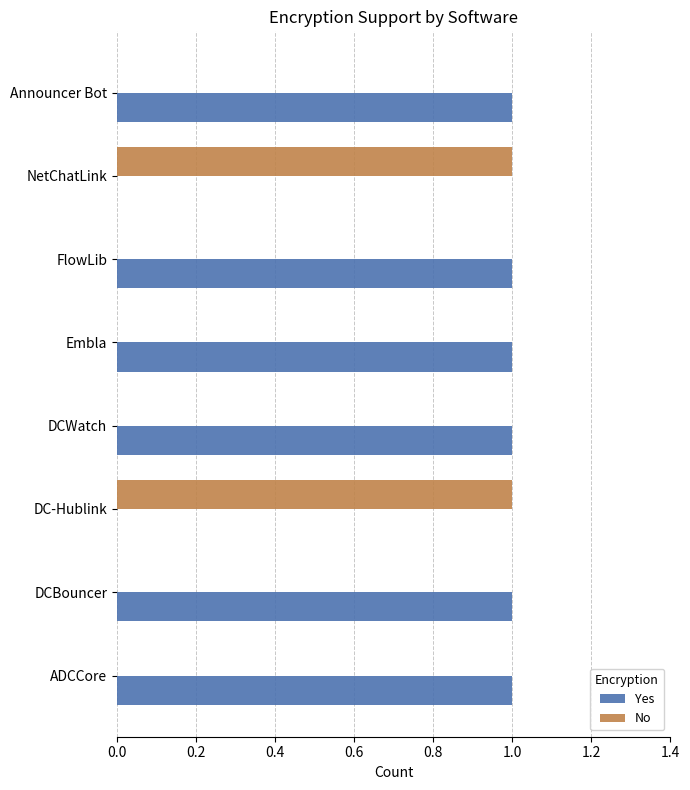

What is the sum of all Yes values?

6